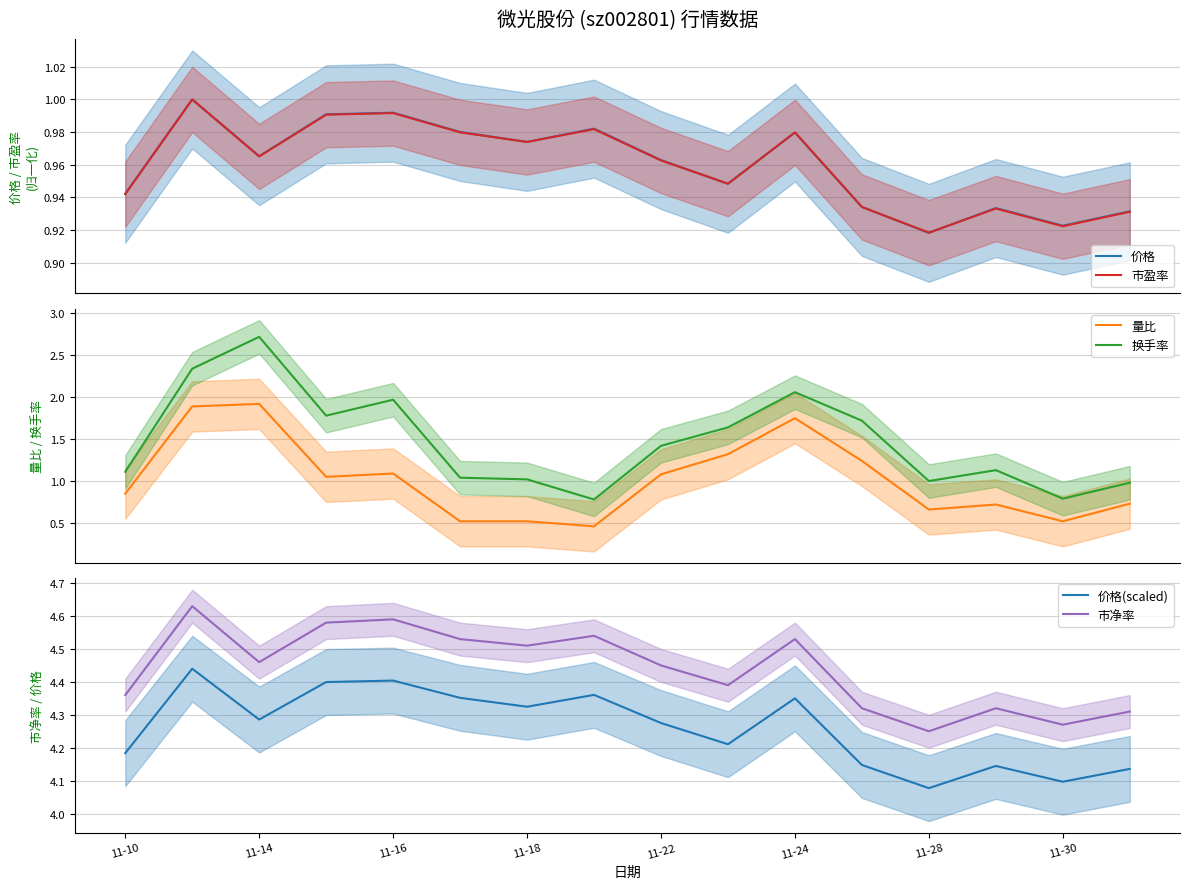

Count the 市净率 values in the range 4 to 5.

16